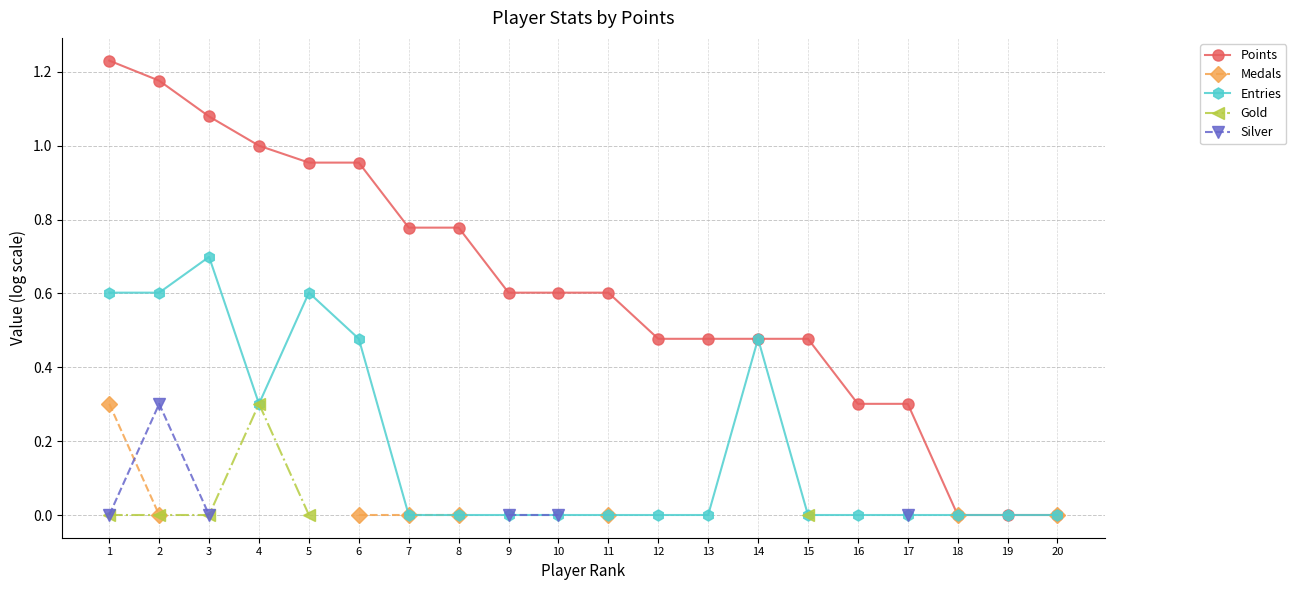

What is the difference between the highest and lowest values at 12?

0.5